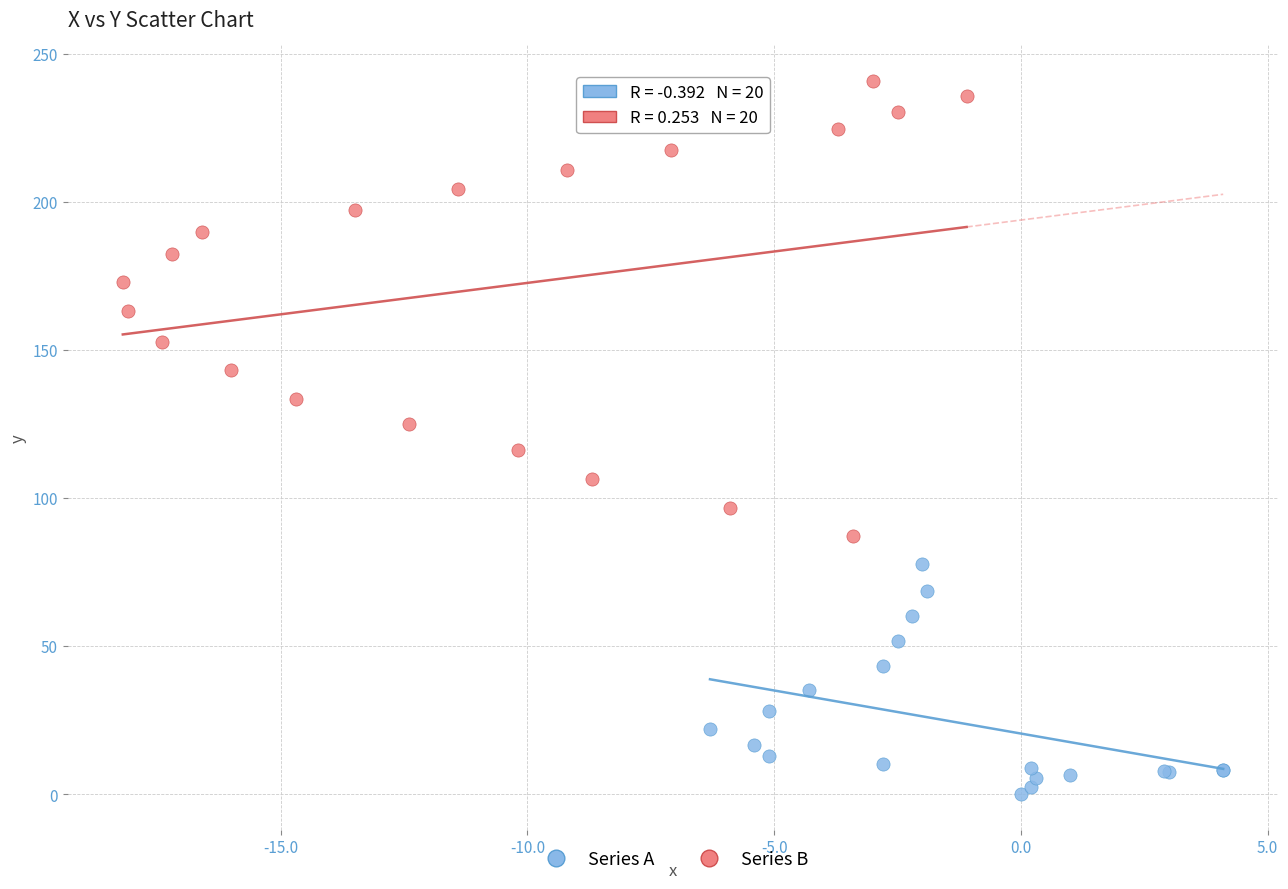

Which series contains the lowest Y value?

Series A